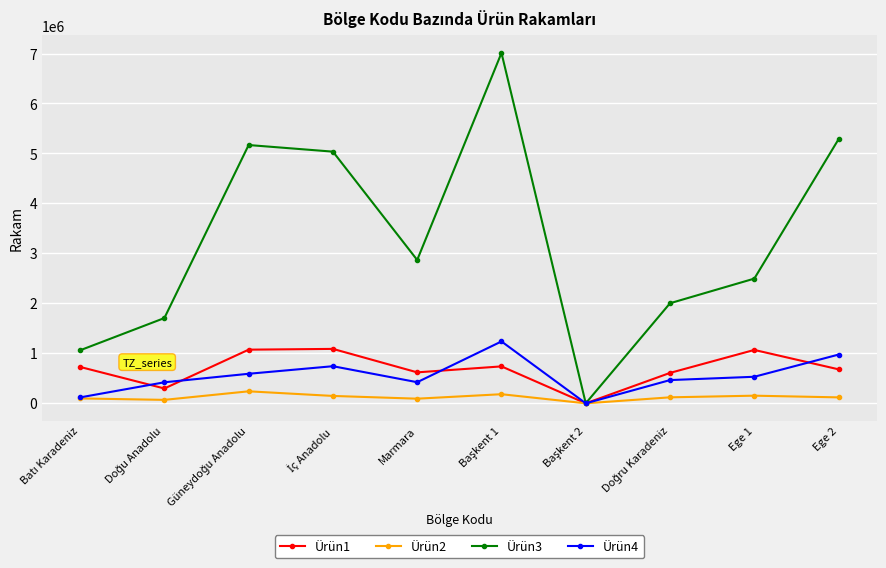

What is the maximum value for Ürün1?

1089183.3